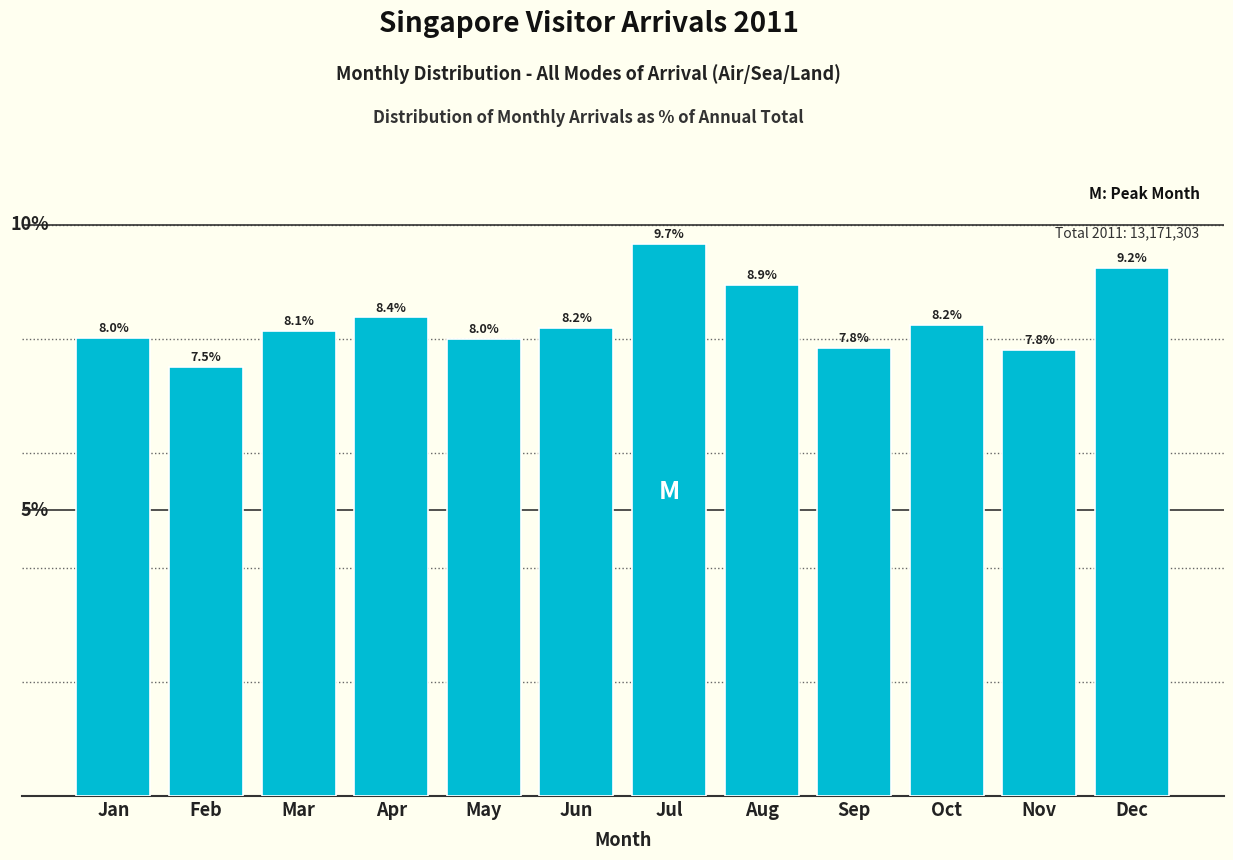

Which category has the lowest value across all series?

Feb